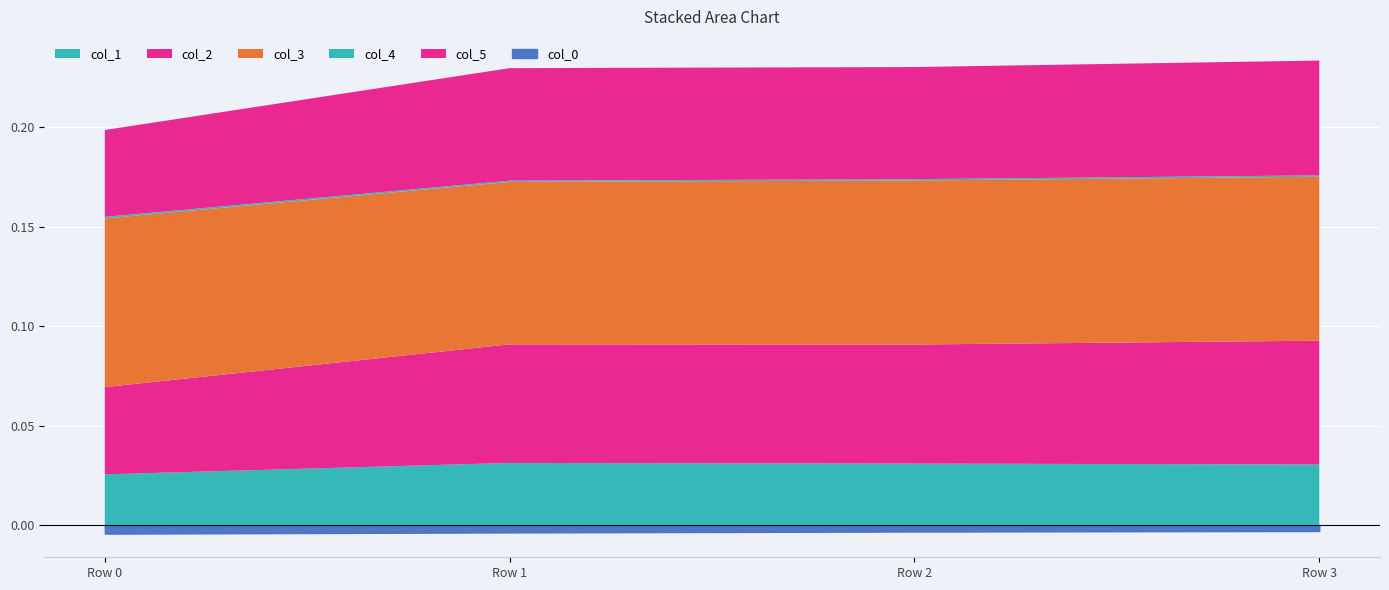

At which category does col_4 reach its first local peak?

Row 2